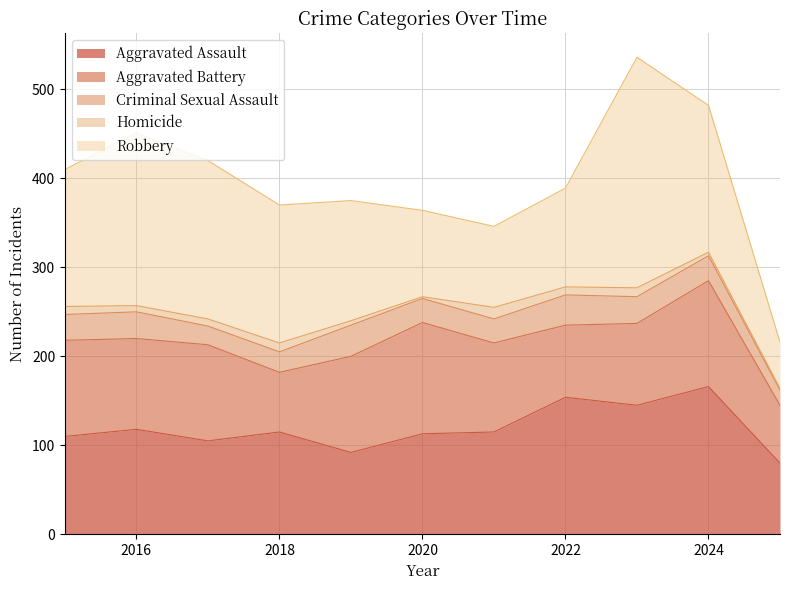

At which label is Aggravated Assault closest to 123?

2016